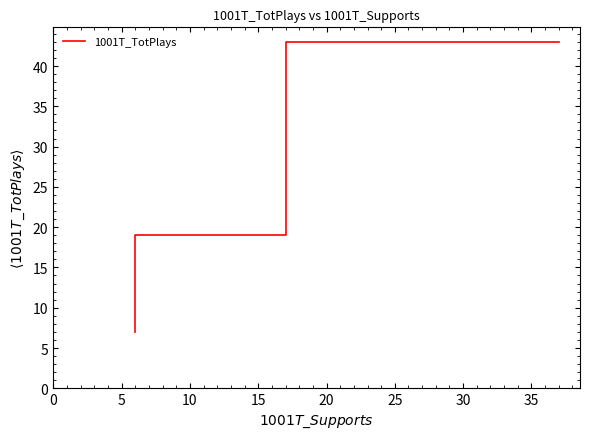

The chart shows a value of 77 at 0. True or false?

False